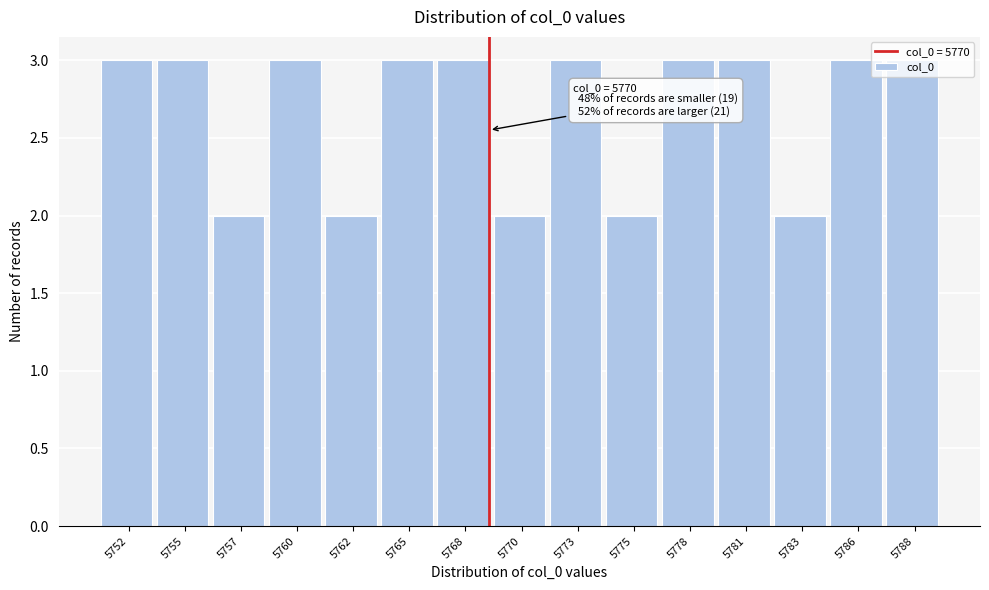

What is the value of the 14th bar from the left?

3